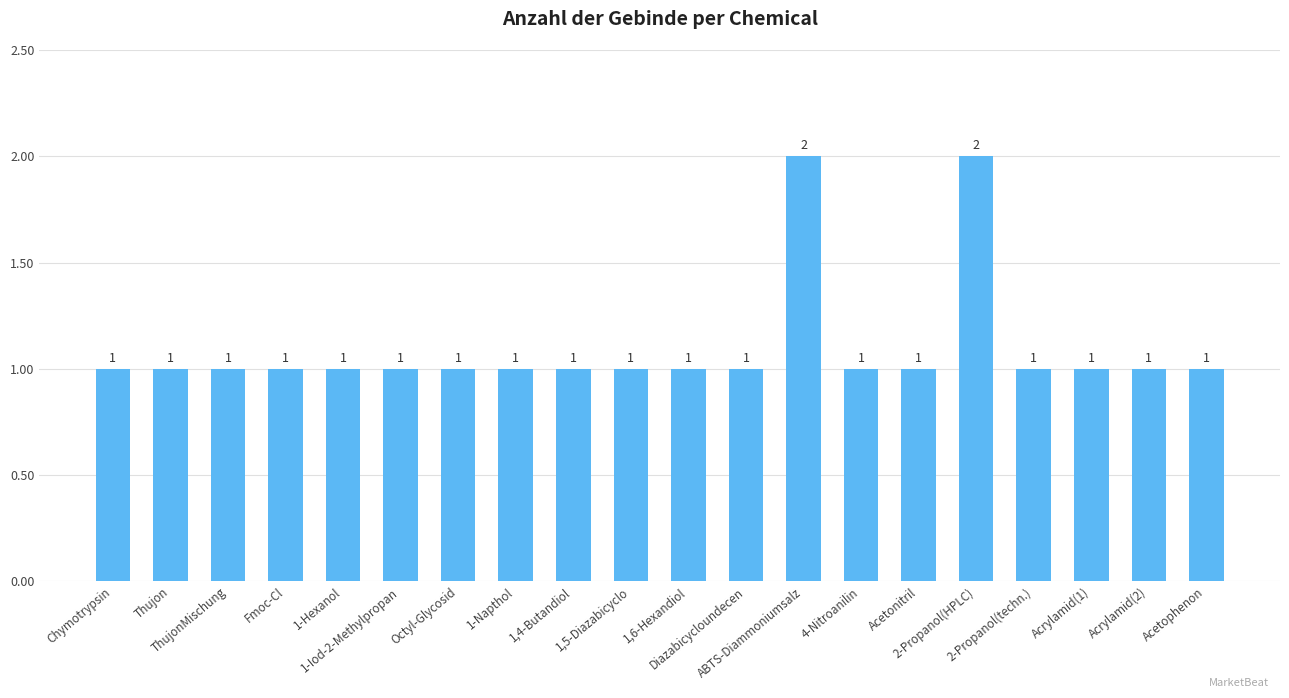

How many values are between 1 and 2?

20